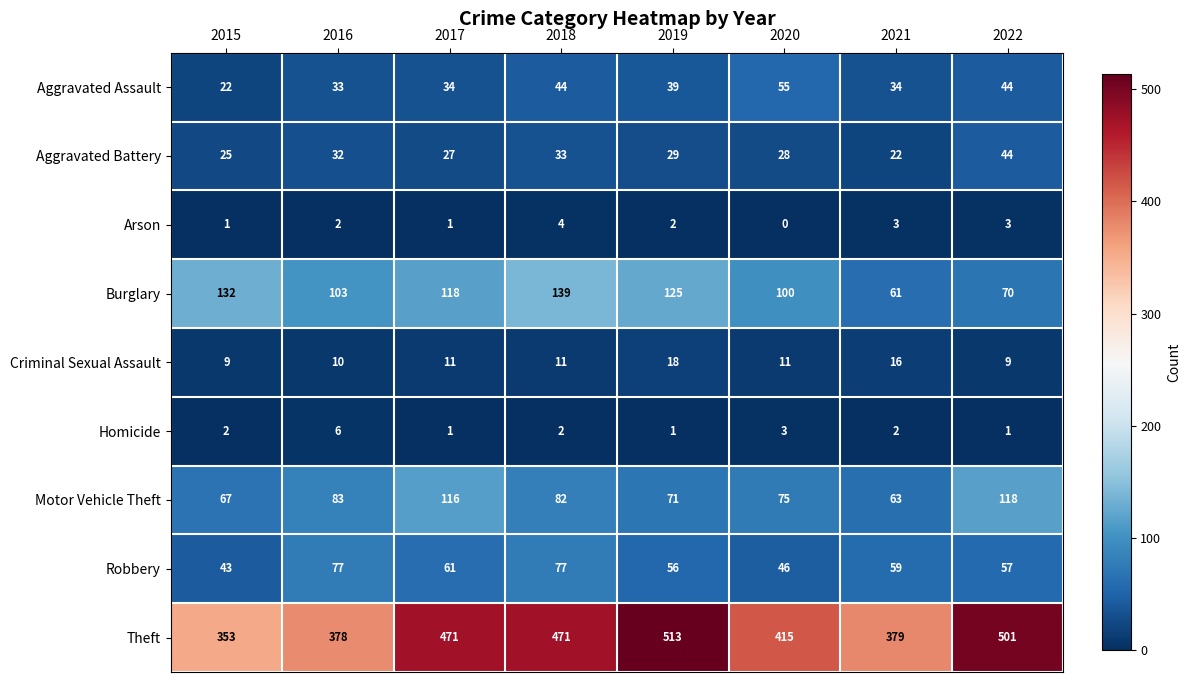

List the series in order of their peak value, highest first.

Theft, Burglary, Motor Vehicle Theft, Robbery, Aggravated Assault, Aggravated Battery, Criminal Sexual Assault, Homicide, Arson